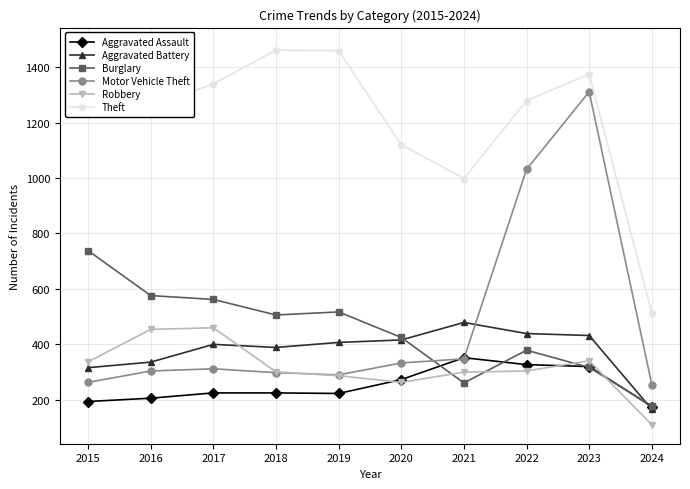

What is the average value of the Aggravated Battery series?

378